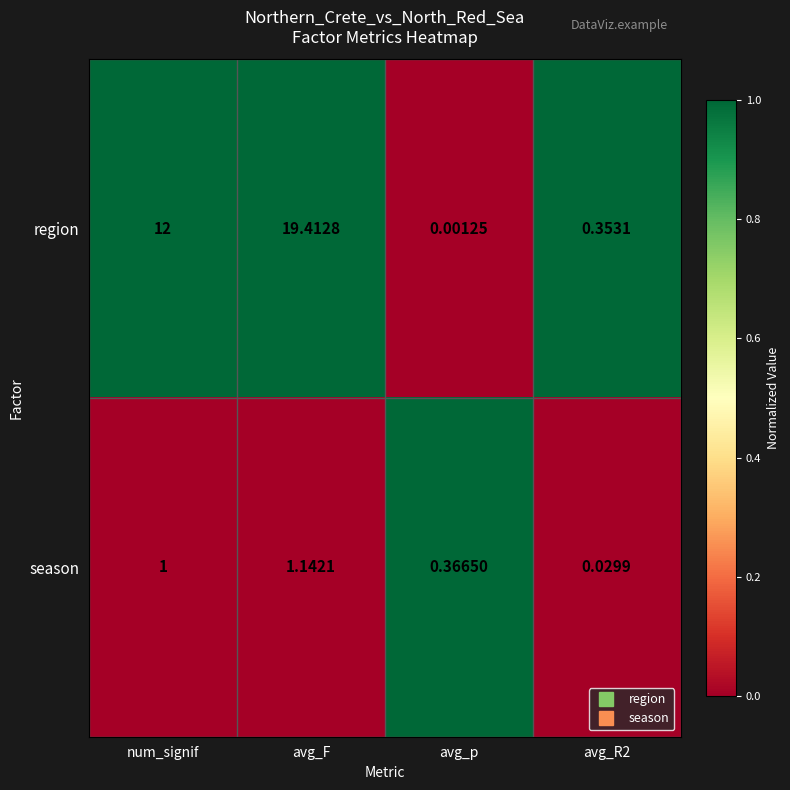

At avg_F, list the series in order from smallest to largest.

season, region